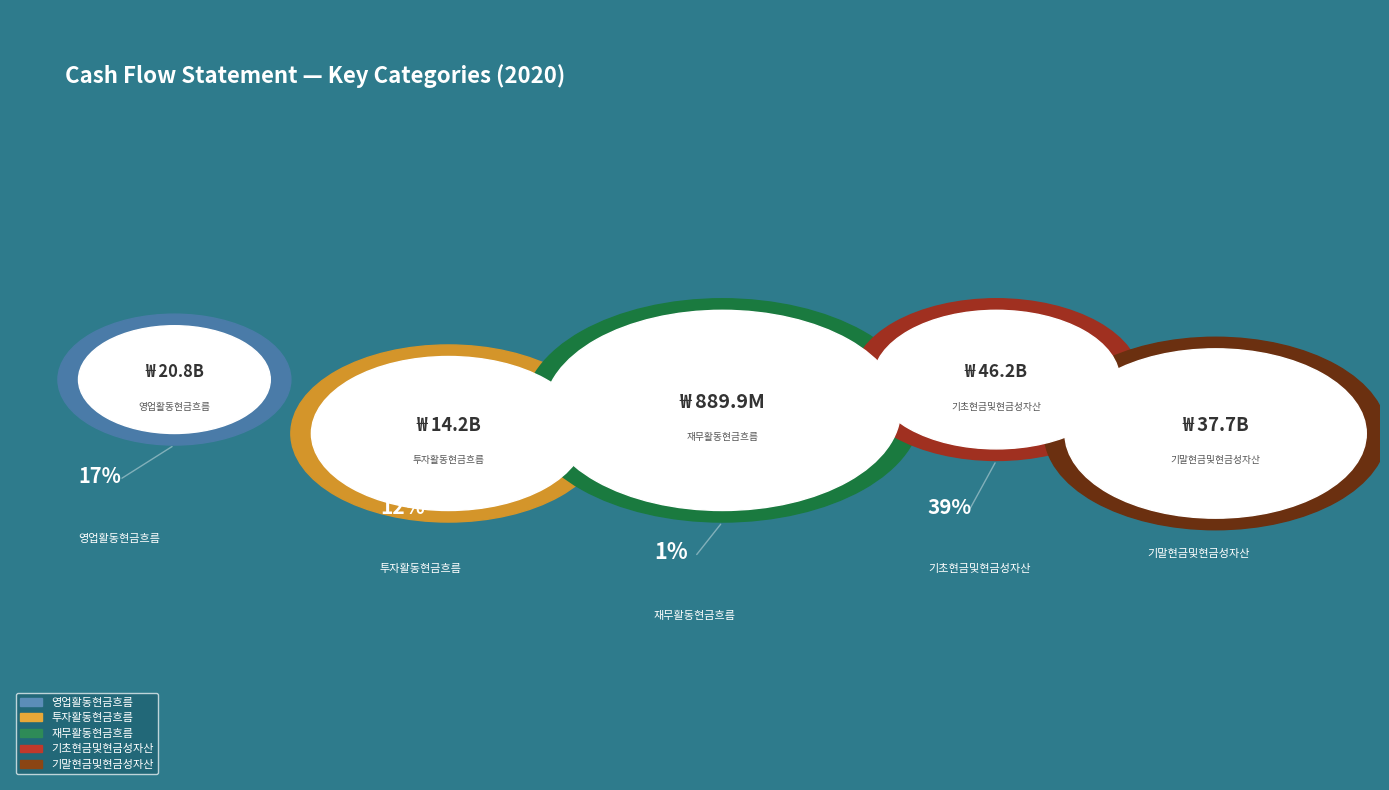

What is the ratio of the value at 영업활동현금흐름 to the value at 투자활동현금흐름?

1.5